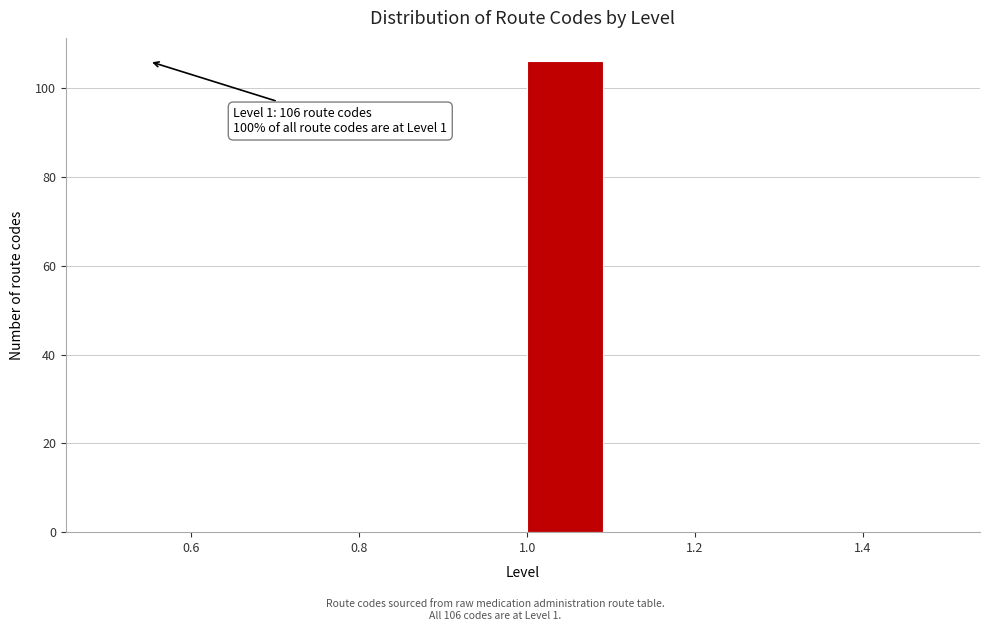

Which range on the x-axis has the tallest bar?

1.0 to 1.1